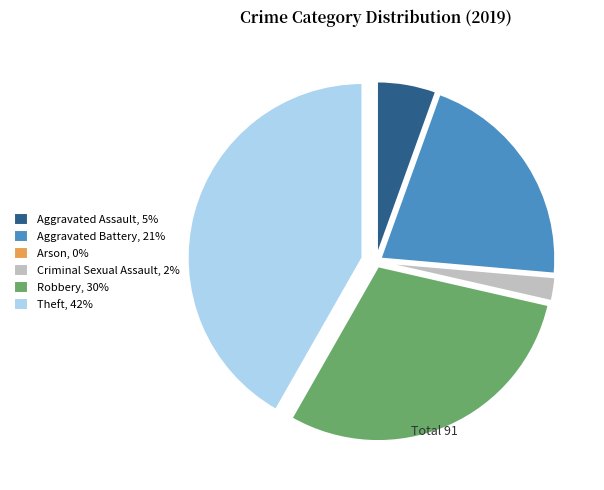

Does any single category account for the majority?

No